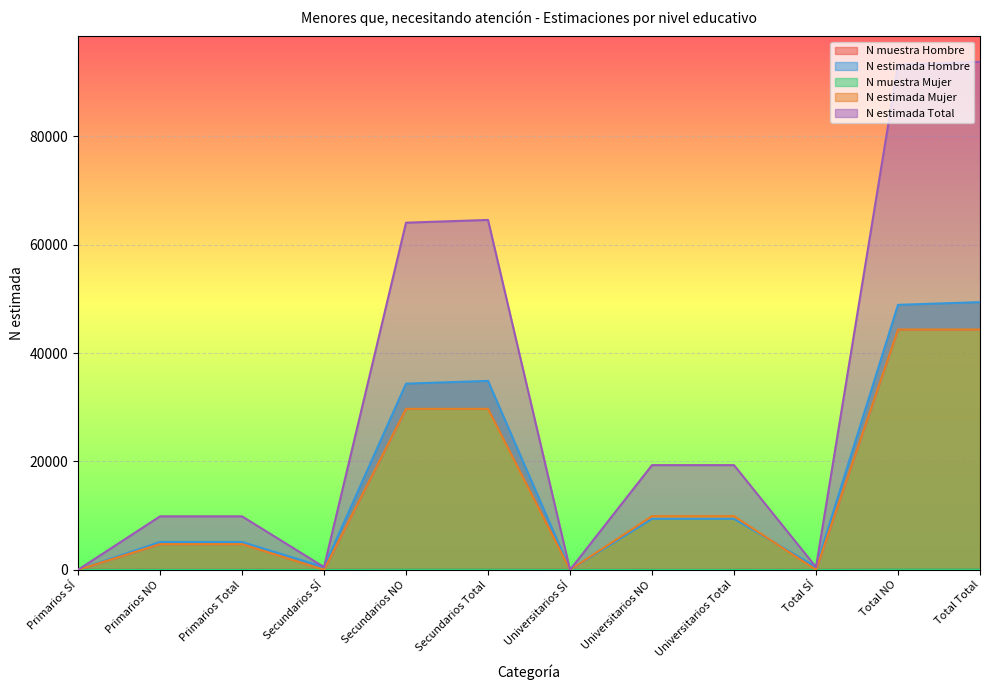

The value of N muestra Hombre at Primarios SÍ is 0. True or false?

True